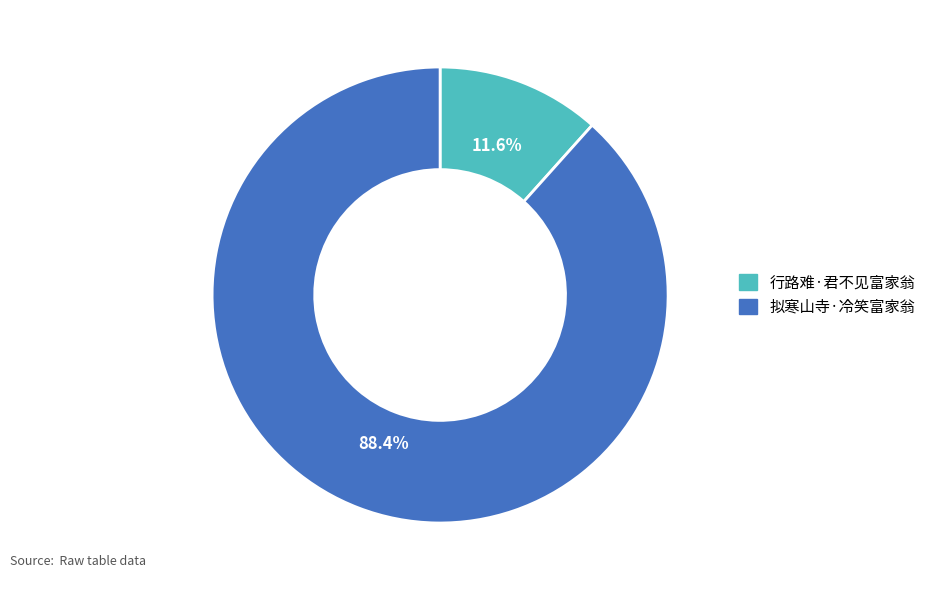

How much of the chart is everything except 行路难·君不见富家翁?

88.4%